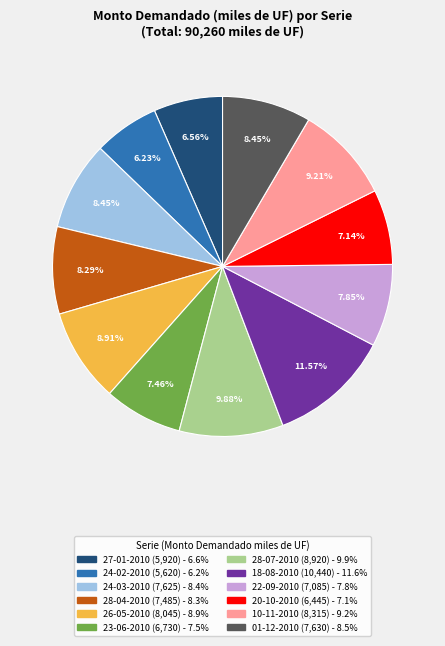

Is it true that 01-12-2010 is 1% of the pie?

False